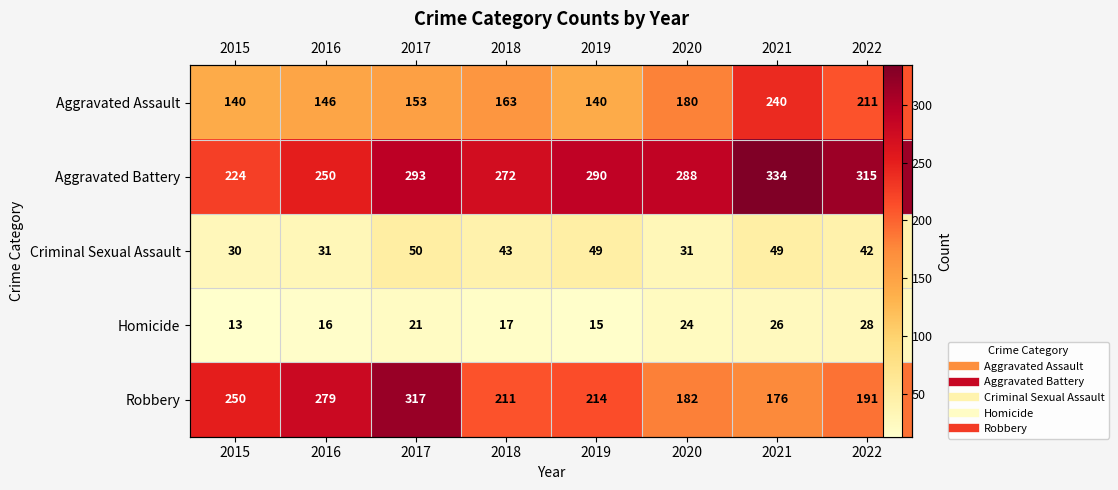

How many data points in Robbery are above 214?

3